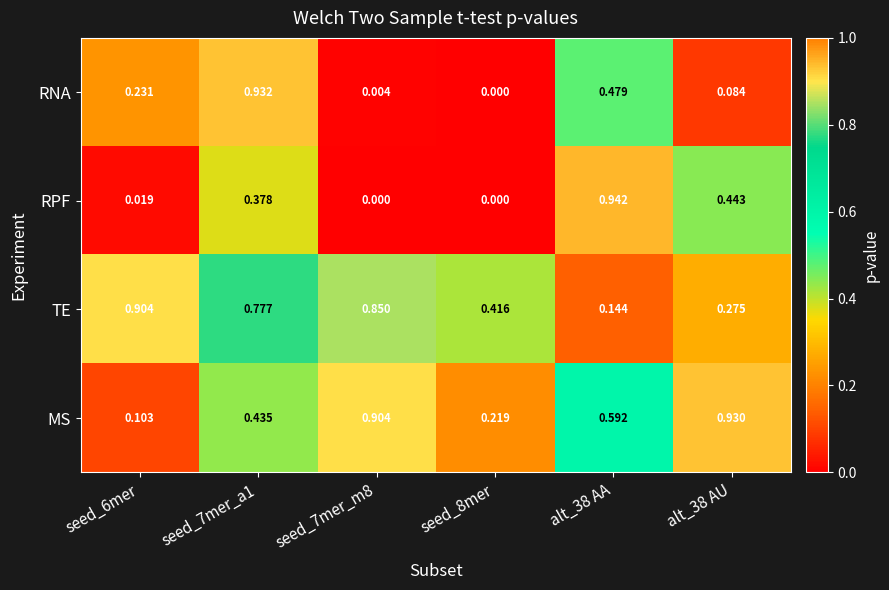

Which series has the largest range (max minus min)?

RPF